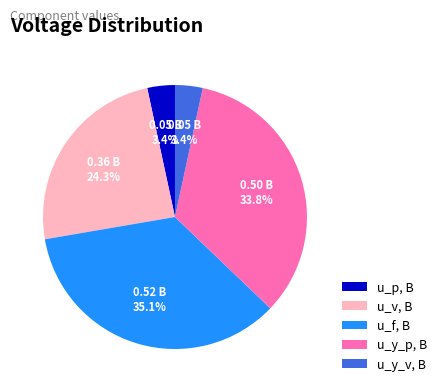

To the nearest percent, what is the combined percentage of u_p, В and u_y_v, В?

7%